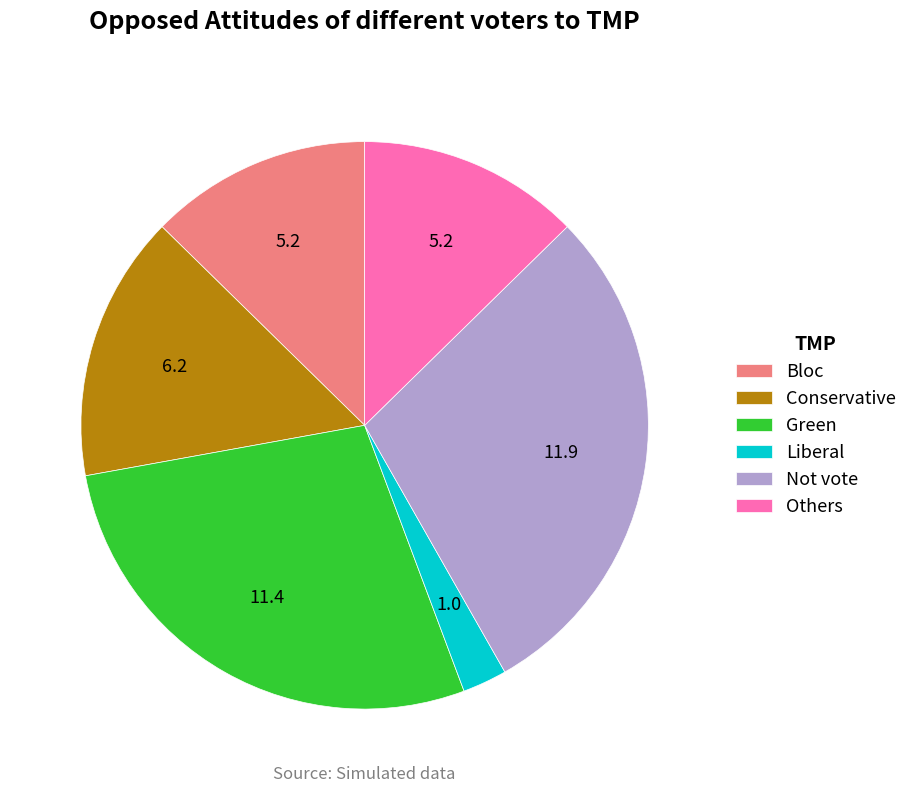

Between Conservative and Bloc, which is larger?

Conservative